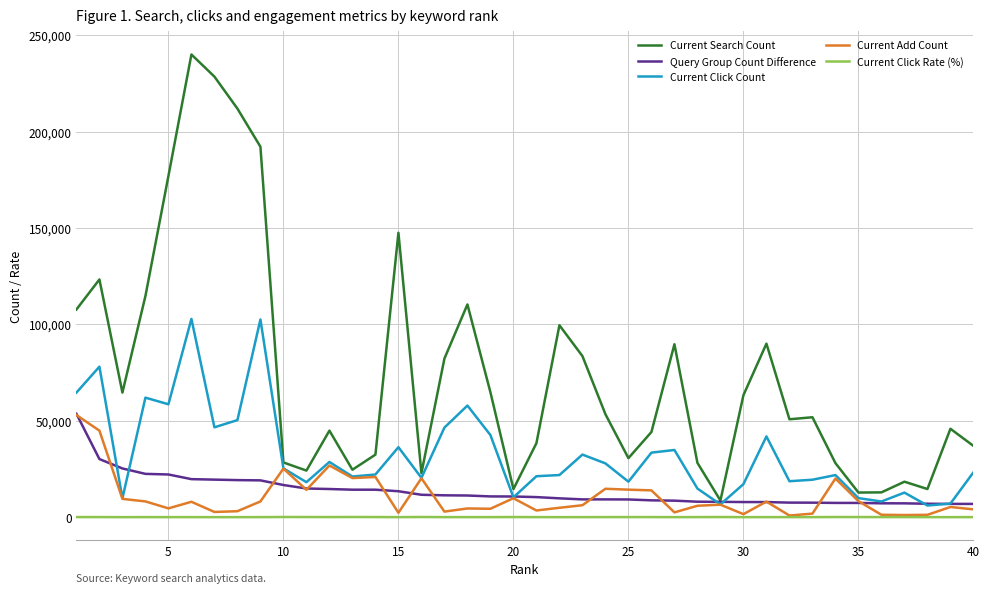

True or false: Current Click Rate (%) and Current Search Count cross at least once.

False